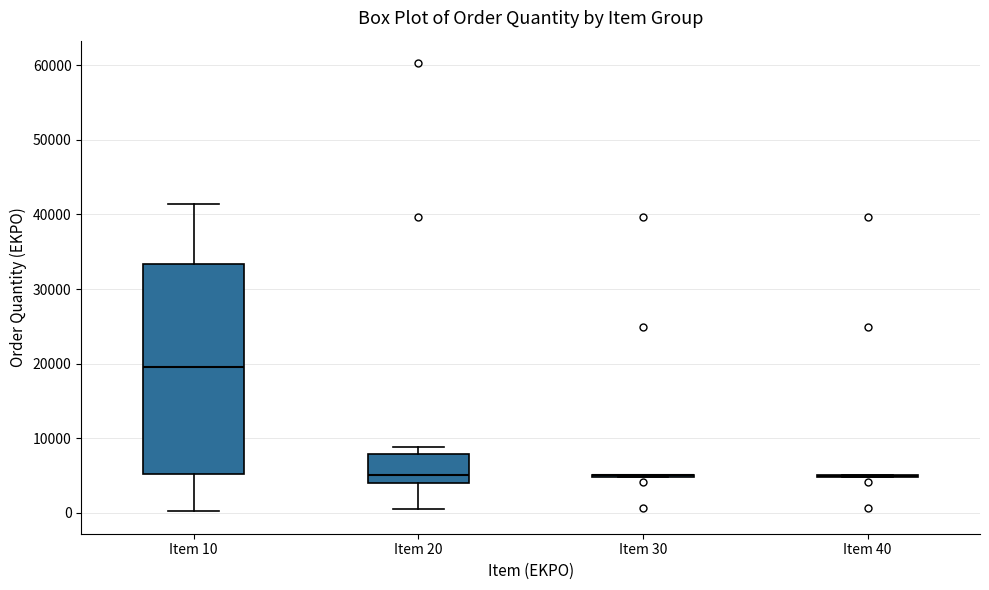

Reading left to right, read every box against the y-axis: the position of its median line, the range the box covers, and the ends of its whiskers. The values are not printed on the chart, so give them approximately, as read against the axis.

Item 10: median 20000, box 5000 to 33000, whiskers 0 to 41000
Item 20: median 5000, box 4000 to 8000, whiskers 0 to 9000
Item 30: box collapsed to a line at 5000, whiskers 5000 to 5000
Item 40: box collapsed to a line at 5000, whiskers 5000 to 5000